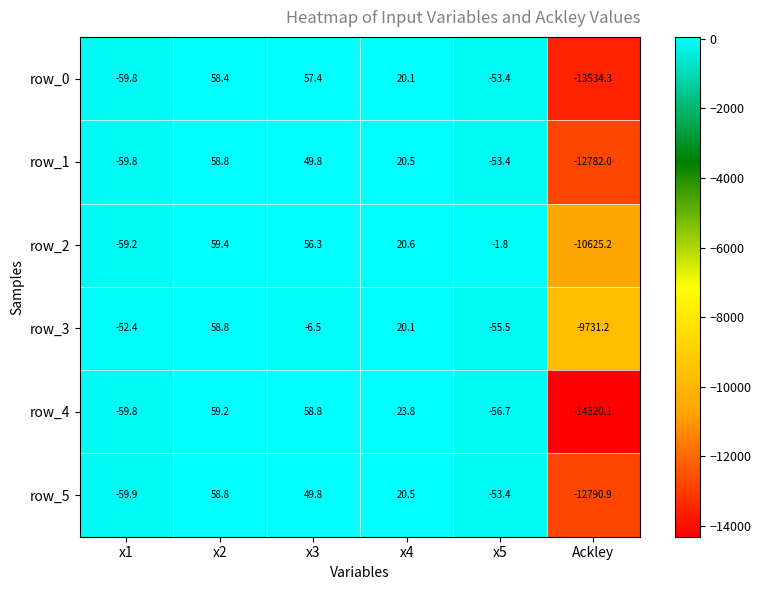

At which category is the sum across all series the highest?

x2